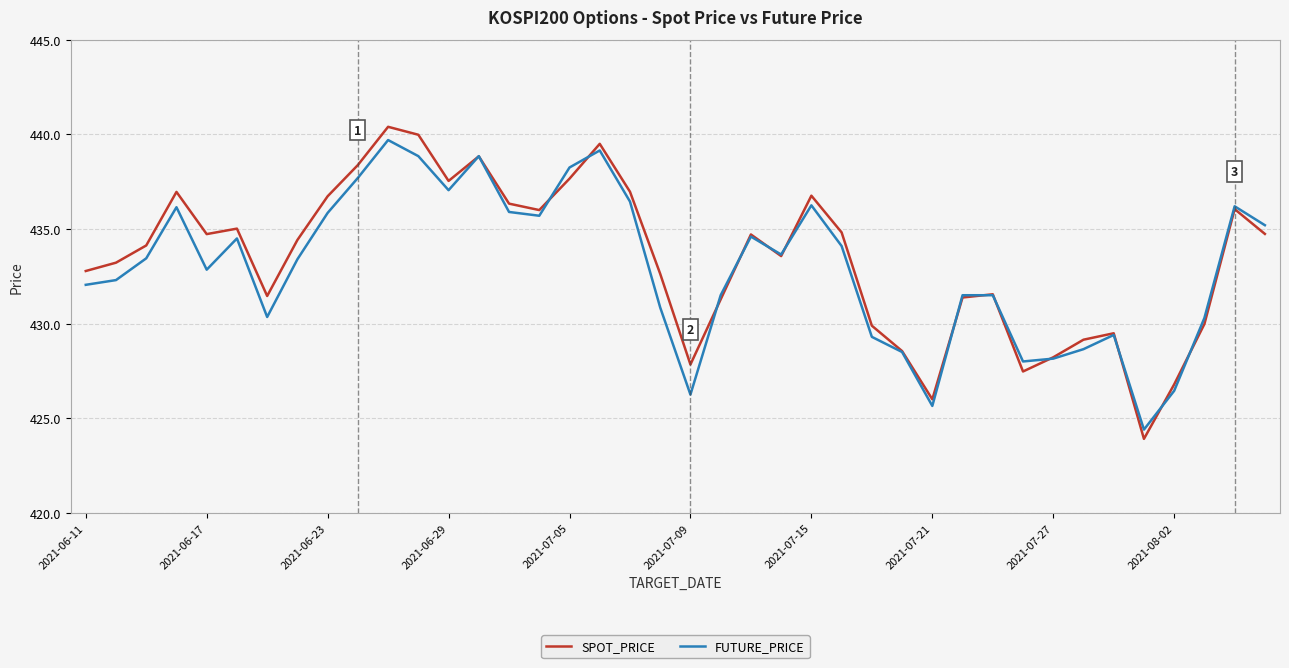

What are all the series names shown in the legend?

SPOT_PRICE, FUTURE_PRICE